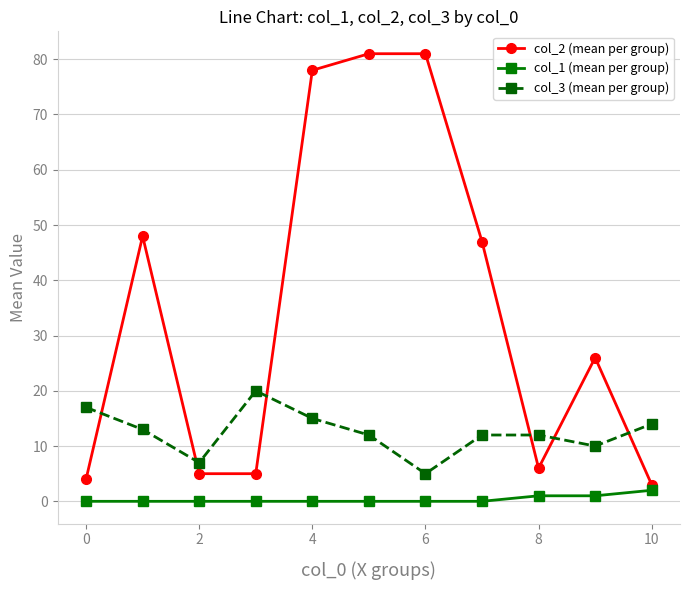

At how many categories does at least one series exceed 9?

10